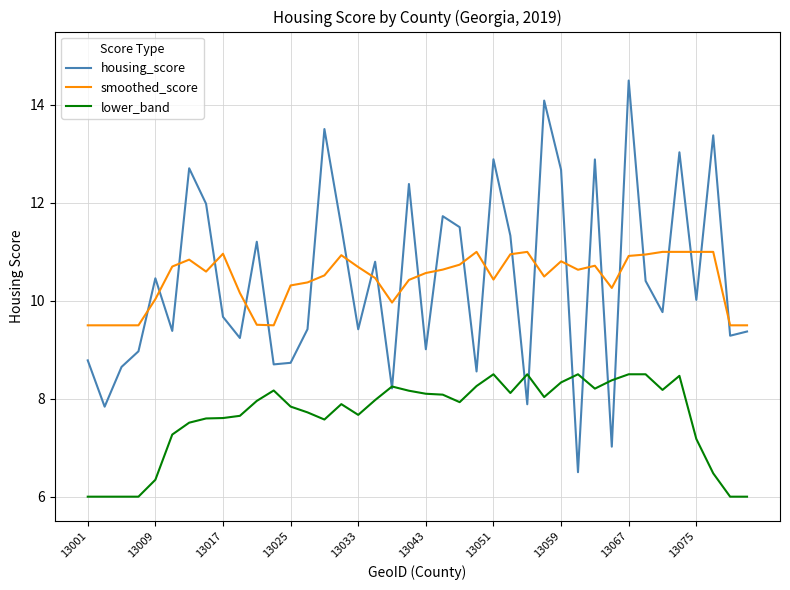

What is the highest value of the lower_band series?

8.5